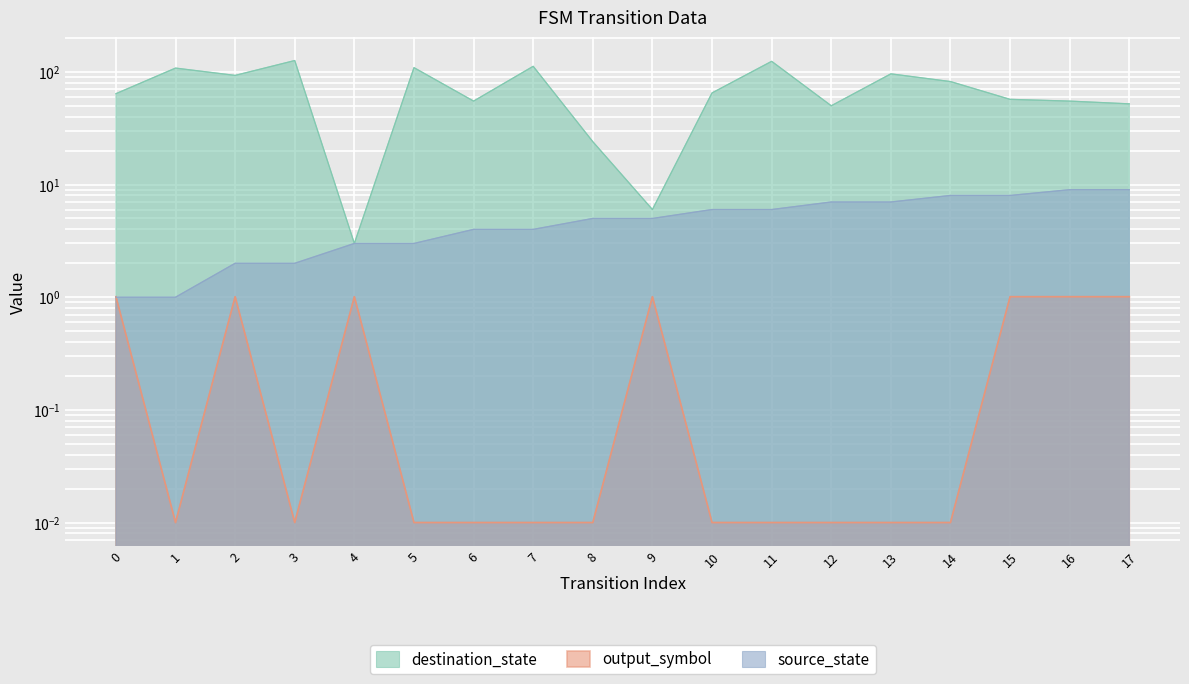

At which label is output_symbol closest to 0?

1